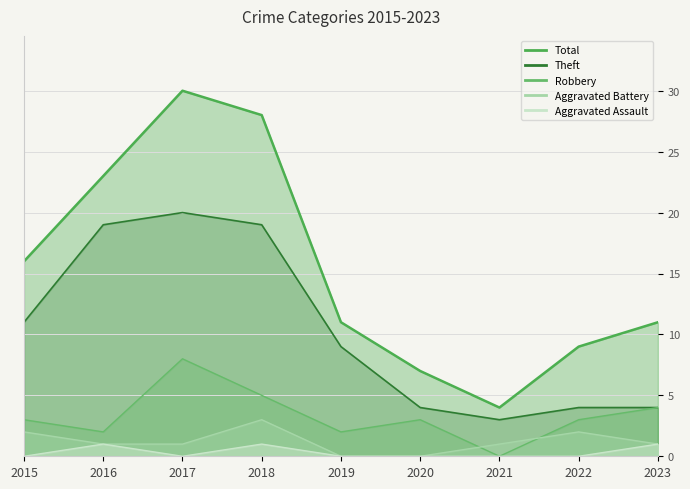

True or false: Aggravated Battery has more than 0 points higher than both neighbors.

True